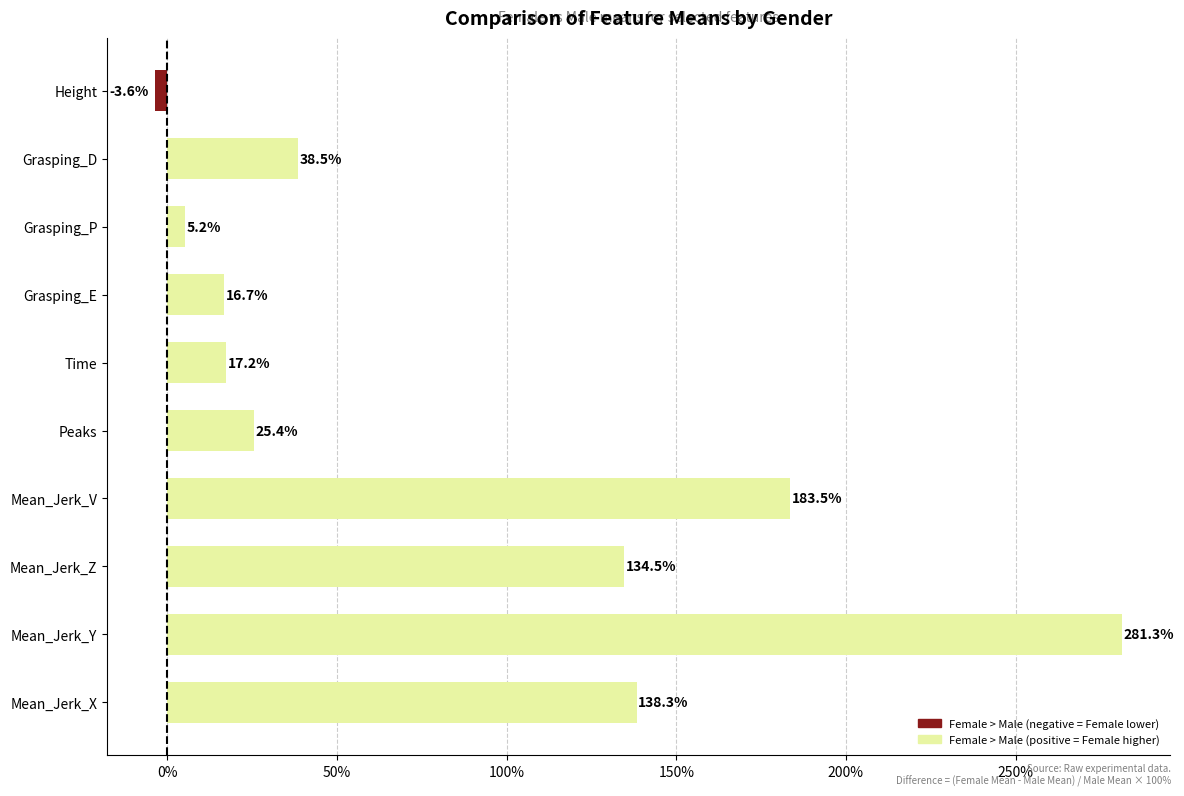

Where is the data nearest to the value 138?

Mean_Jerk_X